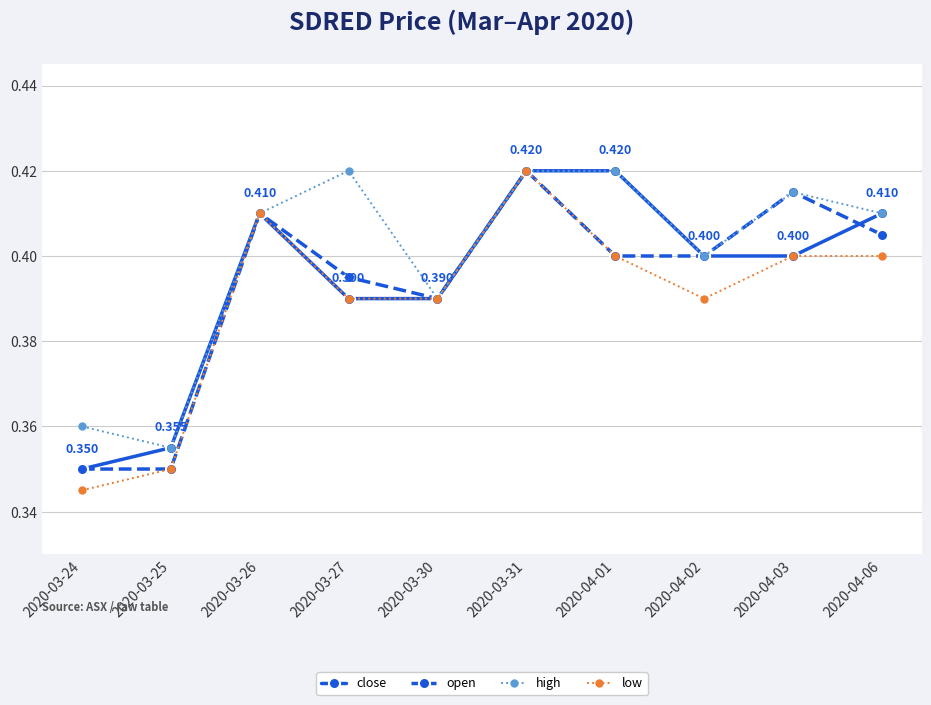

Which series has the largest total across all categories?

high